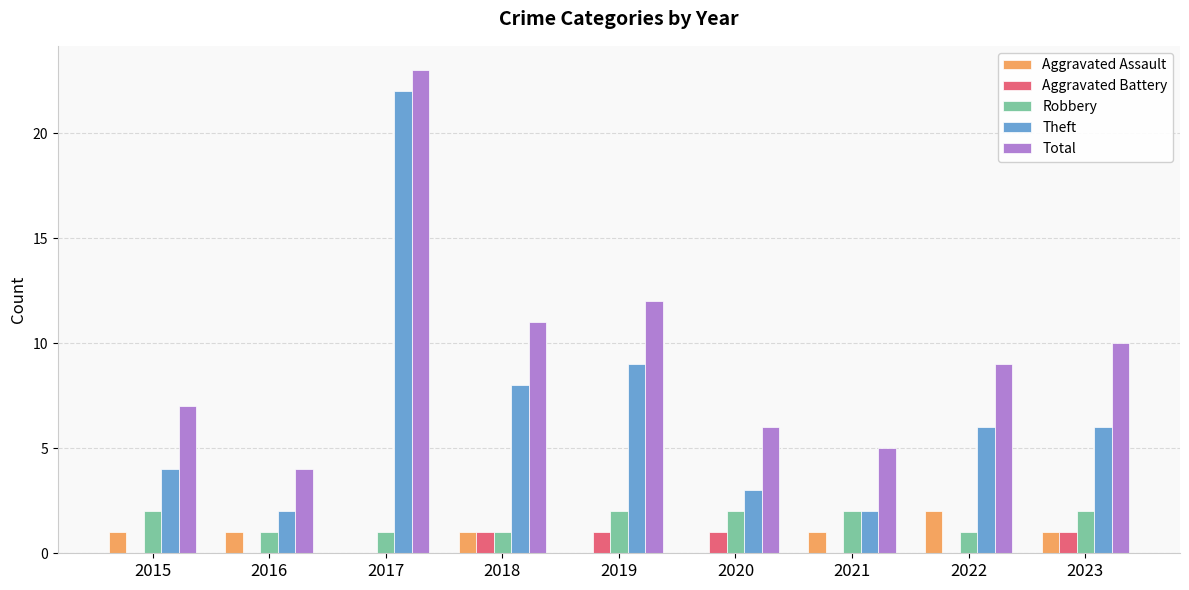

What is the sum of all Total values?

87